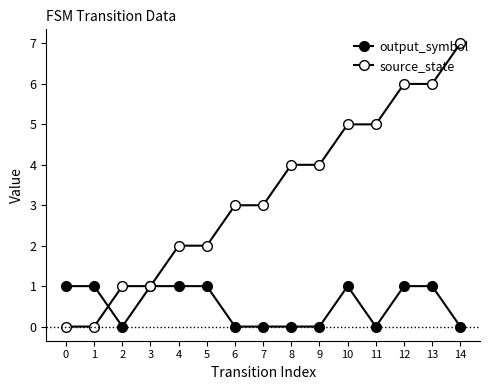

What is the spread (max minus min) of values at 5?

1